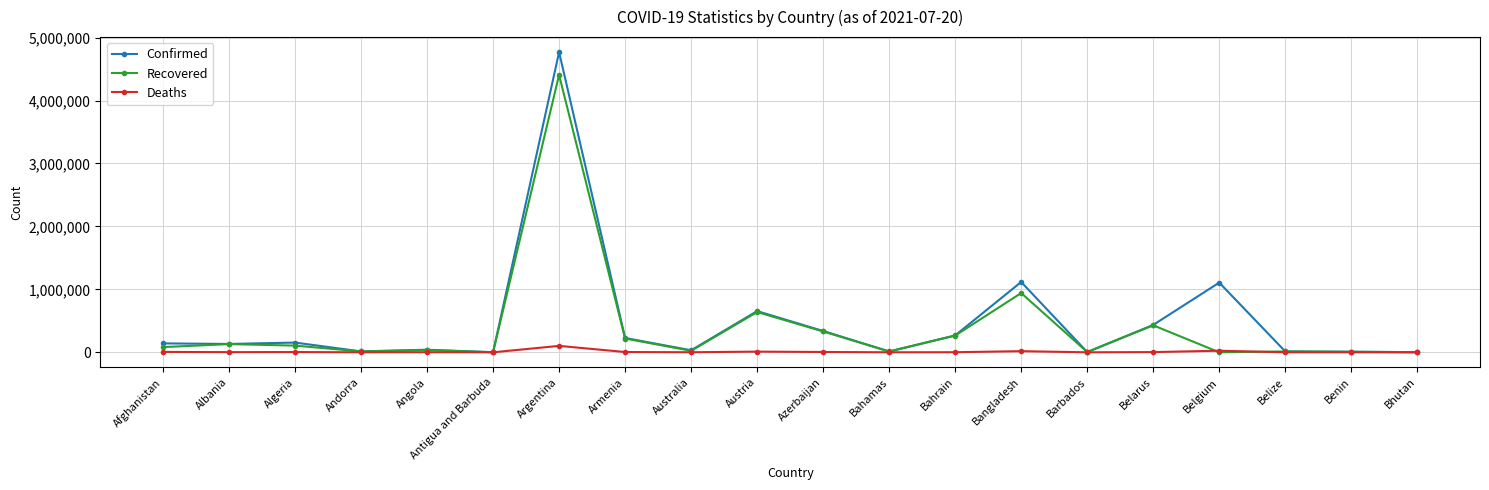

What is the label of the 20th point from the right?

Afghanistan